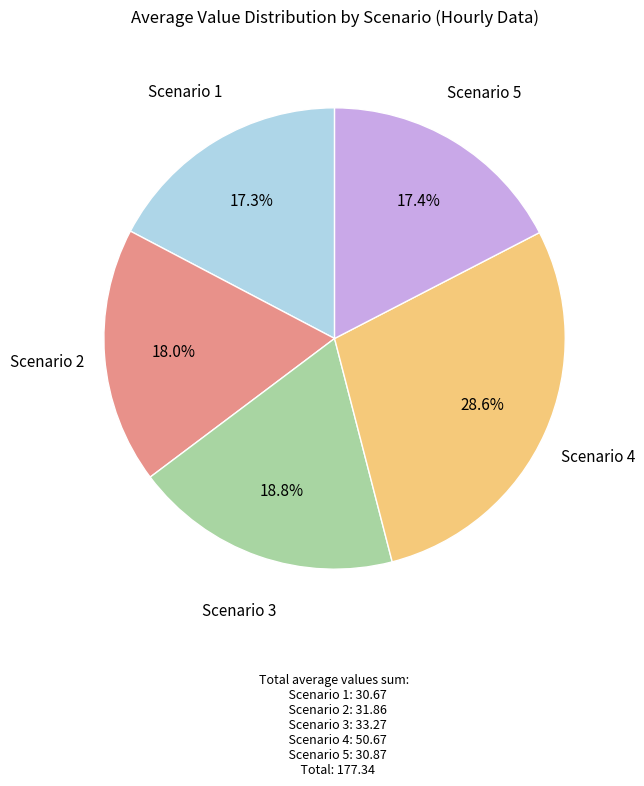

Does any single category account for the majority?

No